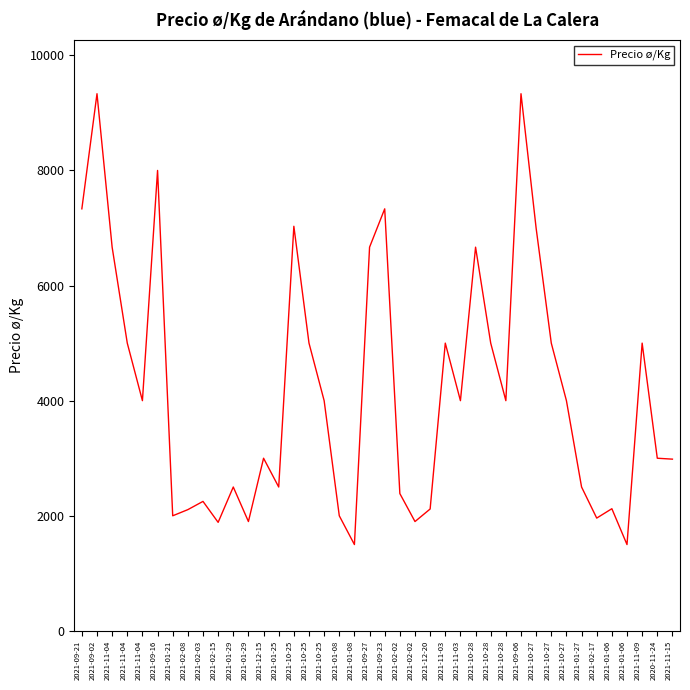

What is the change in value from 2021-01-06 to 2021-11-15?

+1484